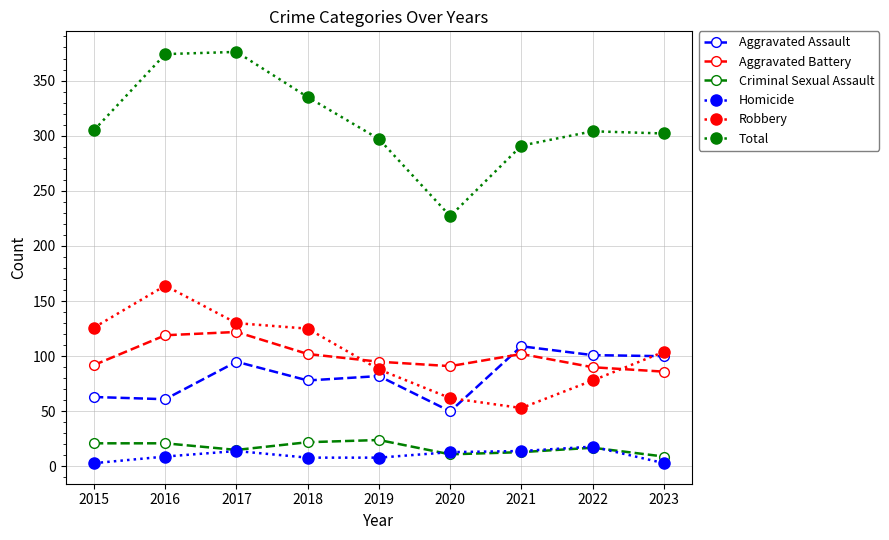

Rank the series by their maximum value, from lowest to highest.

Homicide, Criminal Sexual Assault, Aggravated Assault, Aggravated Battery, Robbery, Total